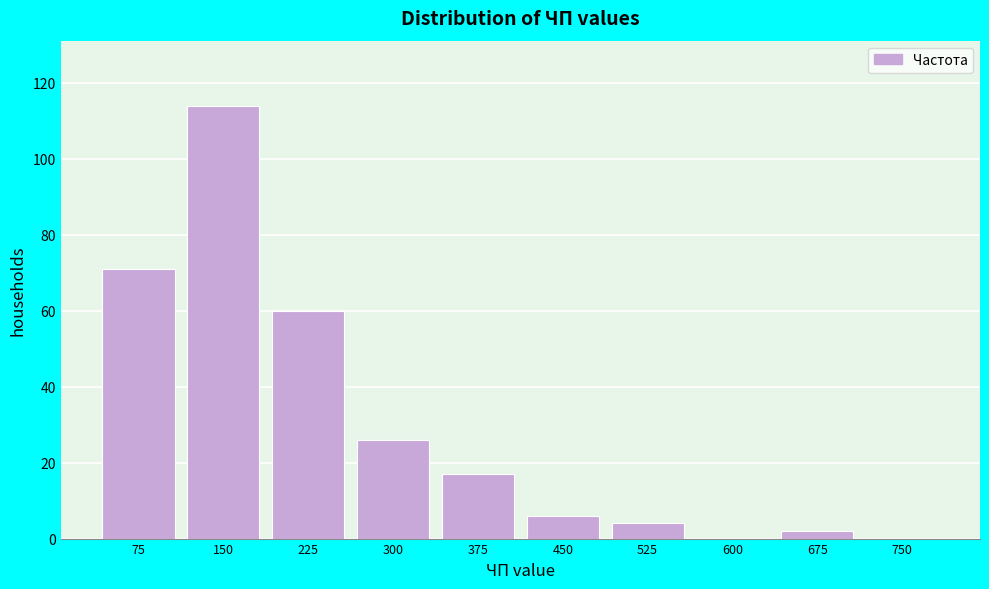

Reading right to left, list all the values displayed in this chart.

750=0	675=2	600=0	525=4	450=6	375=17	300=26	225=60	150=114	75=71